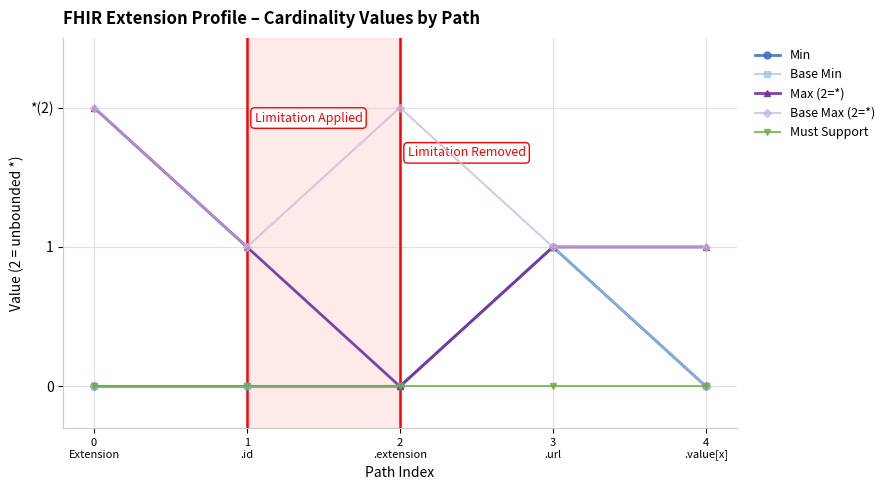

Is this an area chart (filled region under the line)?

No